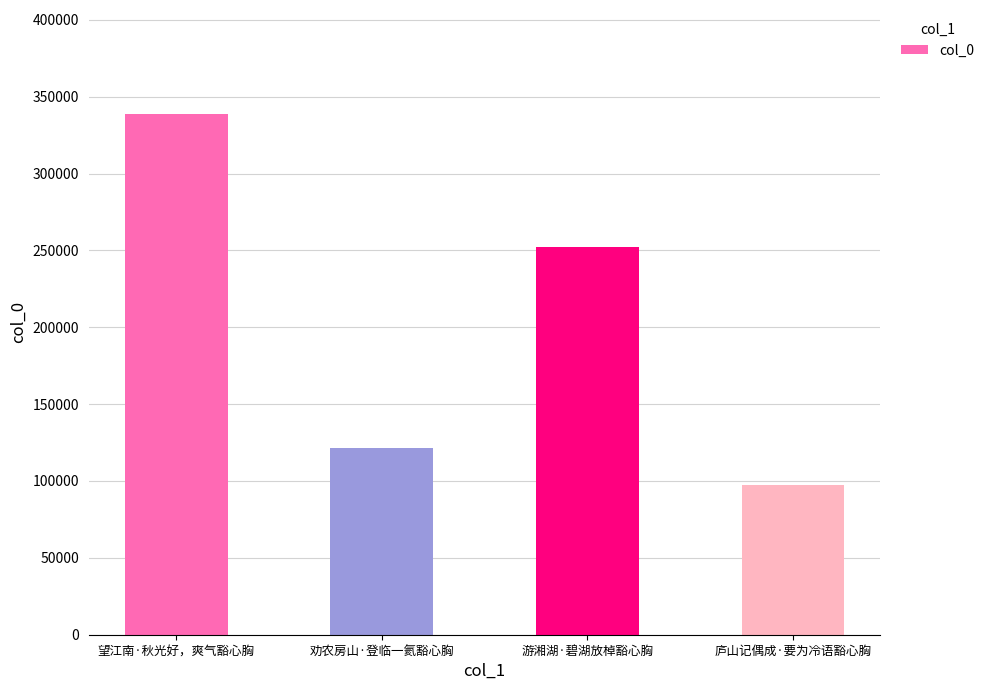

What is the sum of all values?

809504